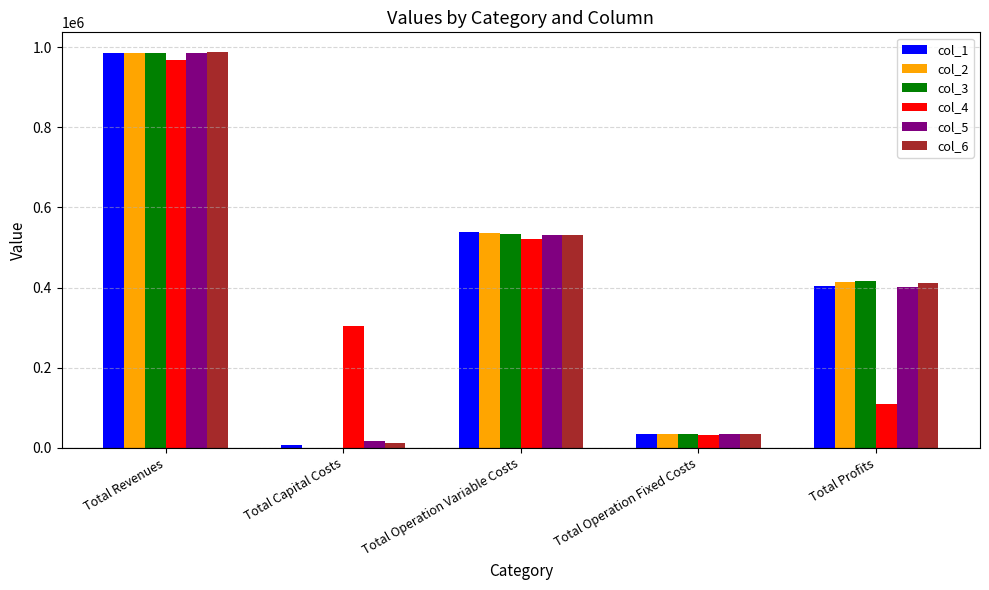

At which label does col_5 reach its peak?

Total Revenues